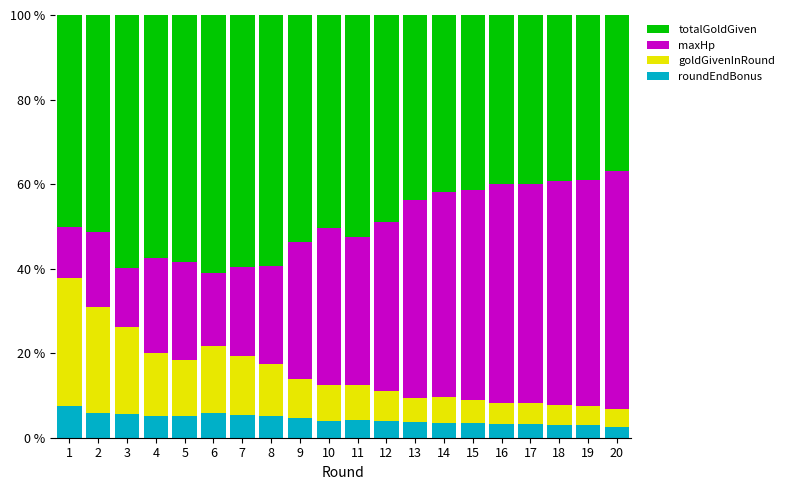

The value of roundEndBonus at 19 is 2.9. True or false?

True